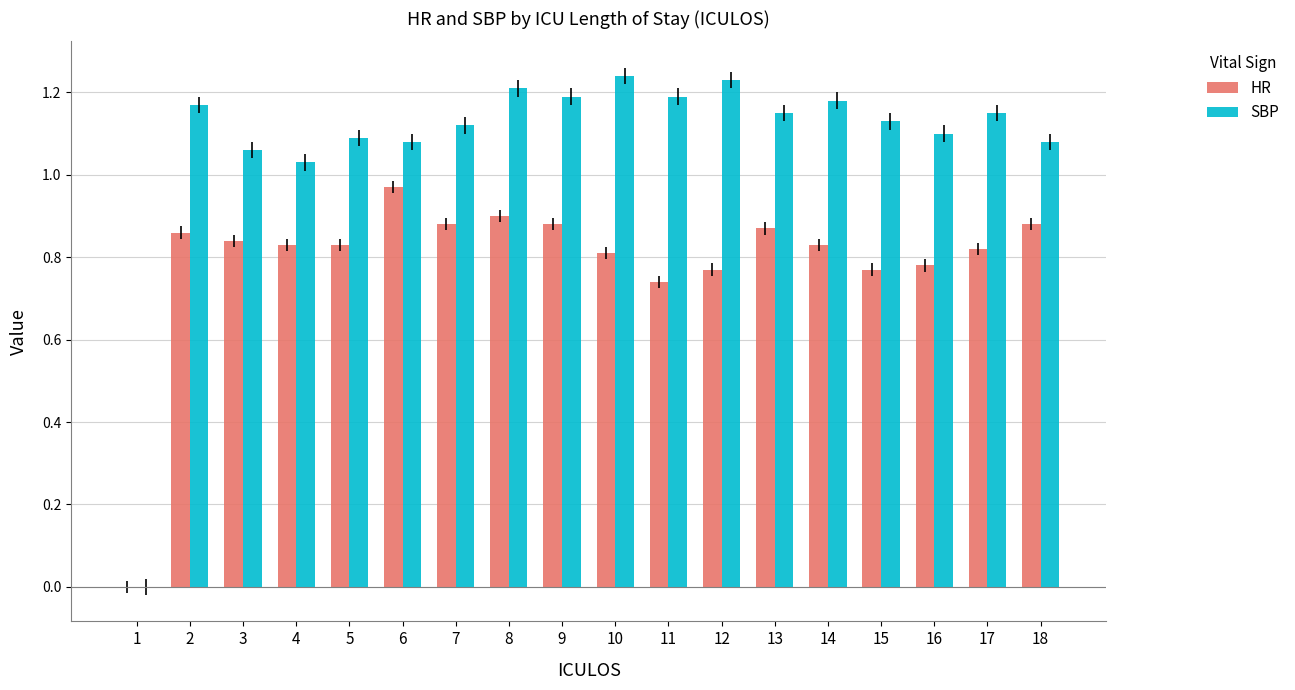

How many categories are shown in the chart?

18